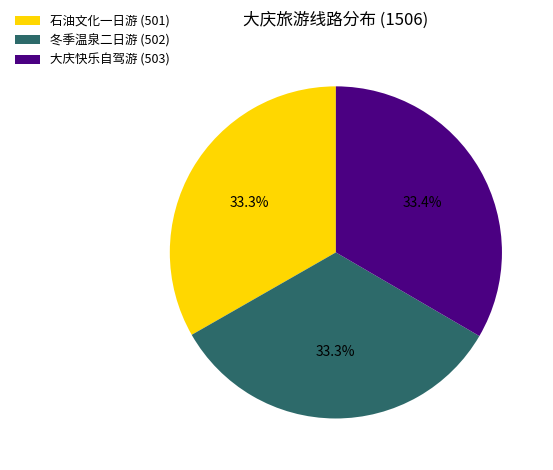

Is there a majority slice in this chart?

No